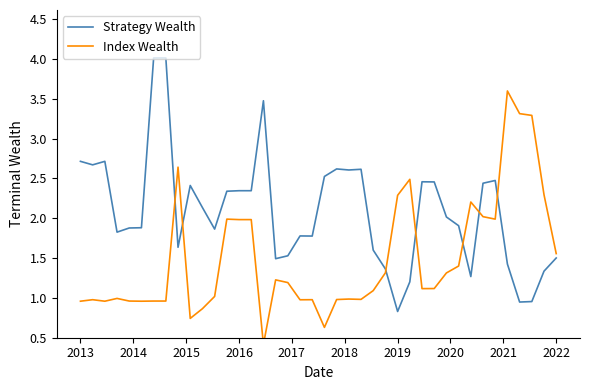

Is it true that Strategy Wealth equals 1.5 at 2022?

True